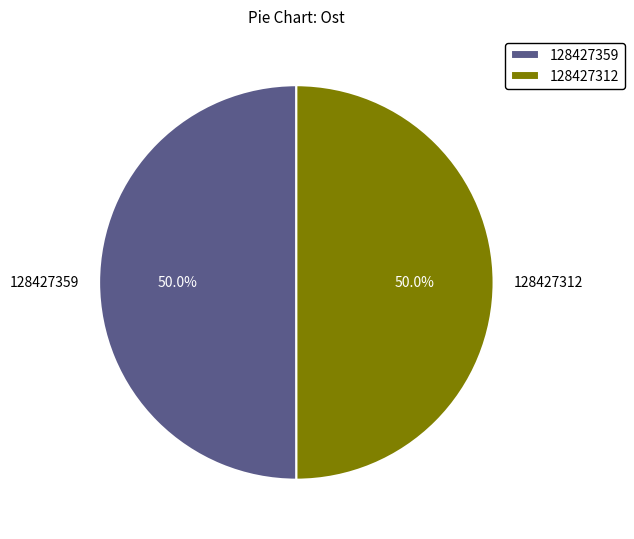

To the nearest percent, what percentage of the pie is 128427359?

50%